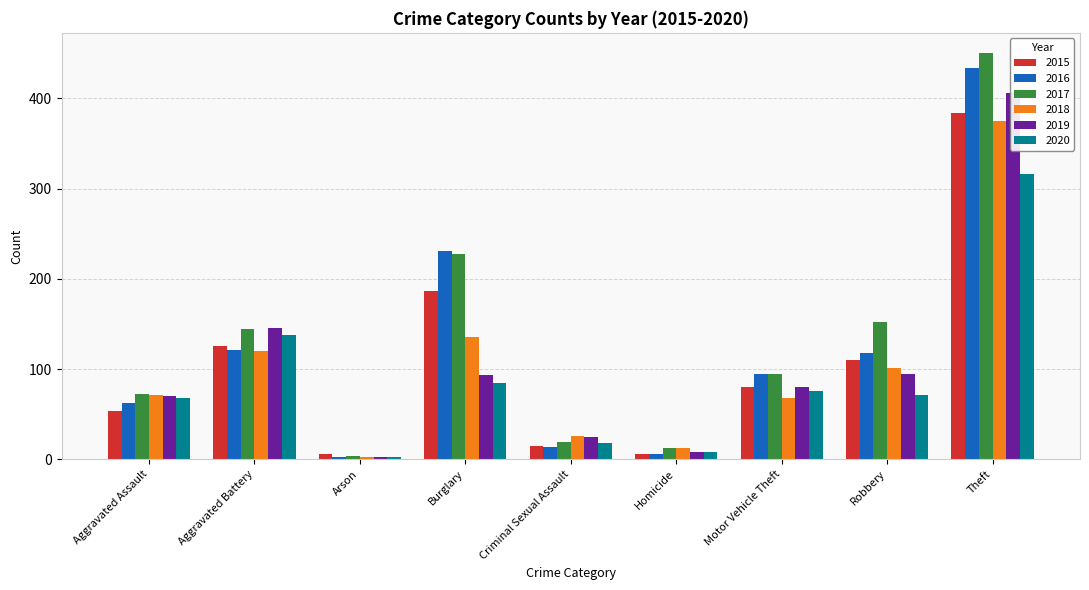

Reading left to right, transcribe all the data shown in this chart.

2015: 54	125	6	186	15	6	80	110	384
2016: 62	121	3	231	14	6	94	118	434
2017: 72	144	4	228	19	12	95	152	450
2018: 71	120	3	136	26	12	68	101	375
2019: 70	146	3	93	25	8	80	95	406
2020: 68	138	3	85	18	8	76	71	316